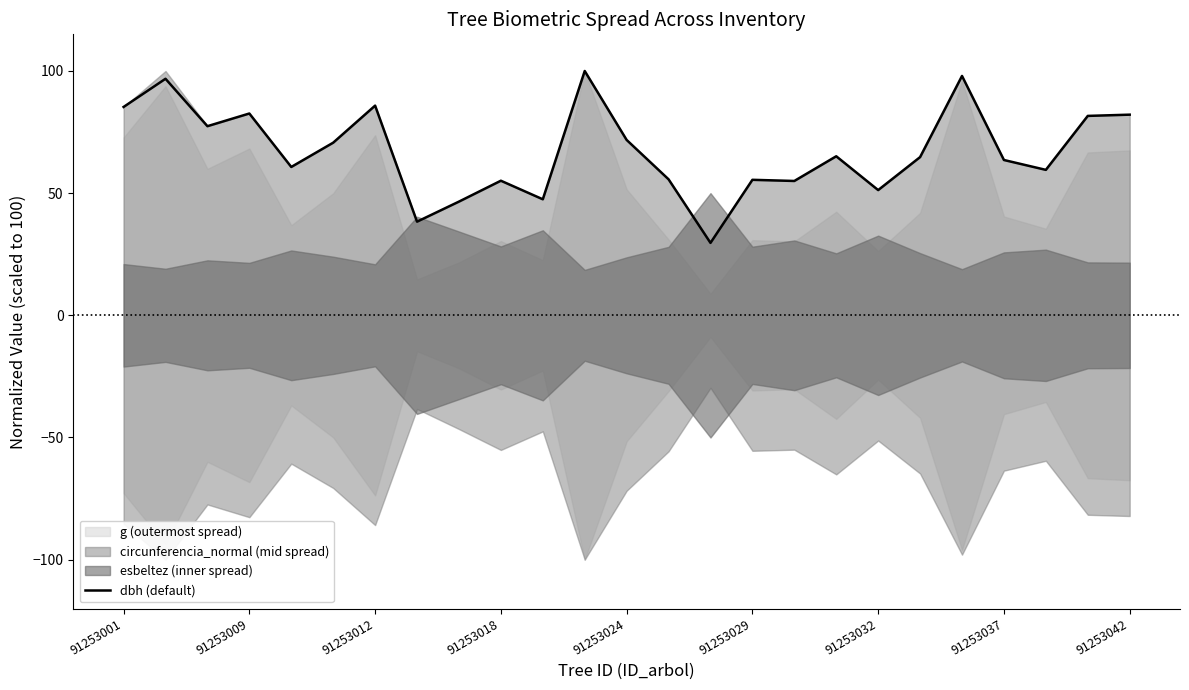

At which category does the chart reach its minimum across all series?

14